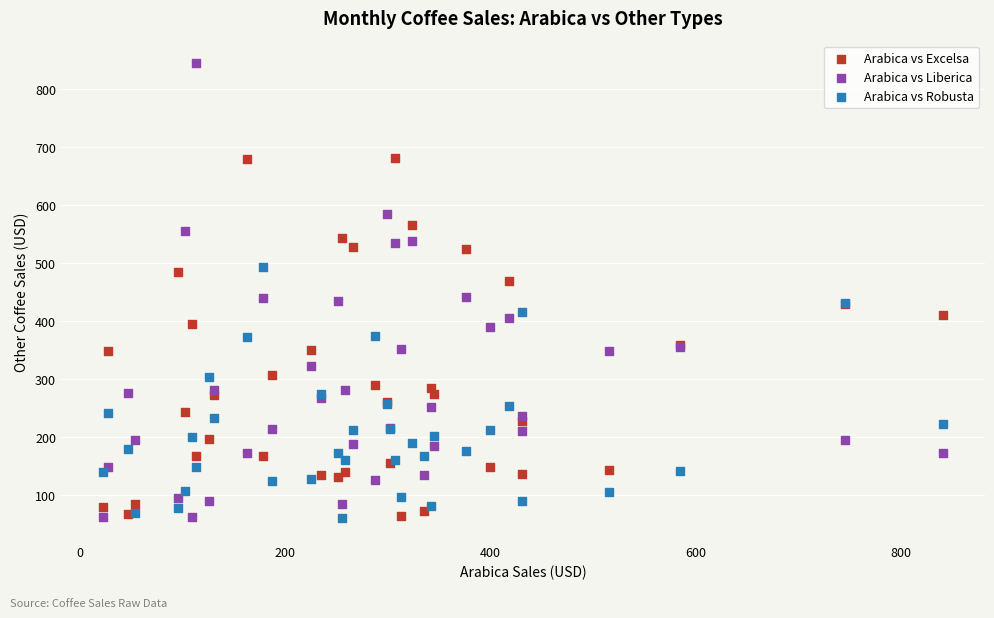

Which series reaches the maximum Y coordinate?

Arabica vs Liberica